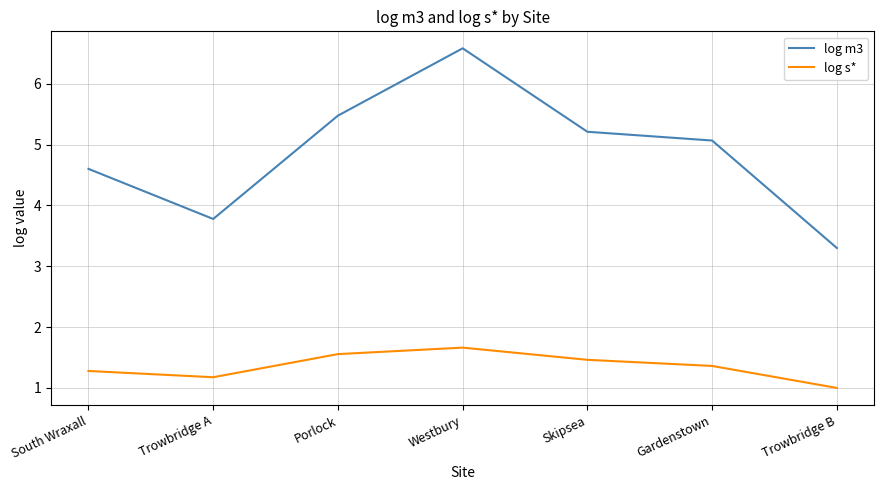

Does the chart have visible grid lines?

Yes